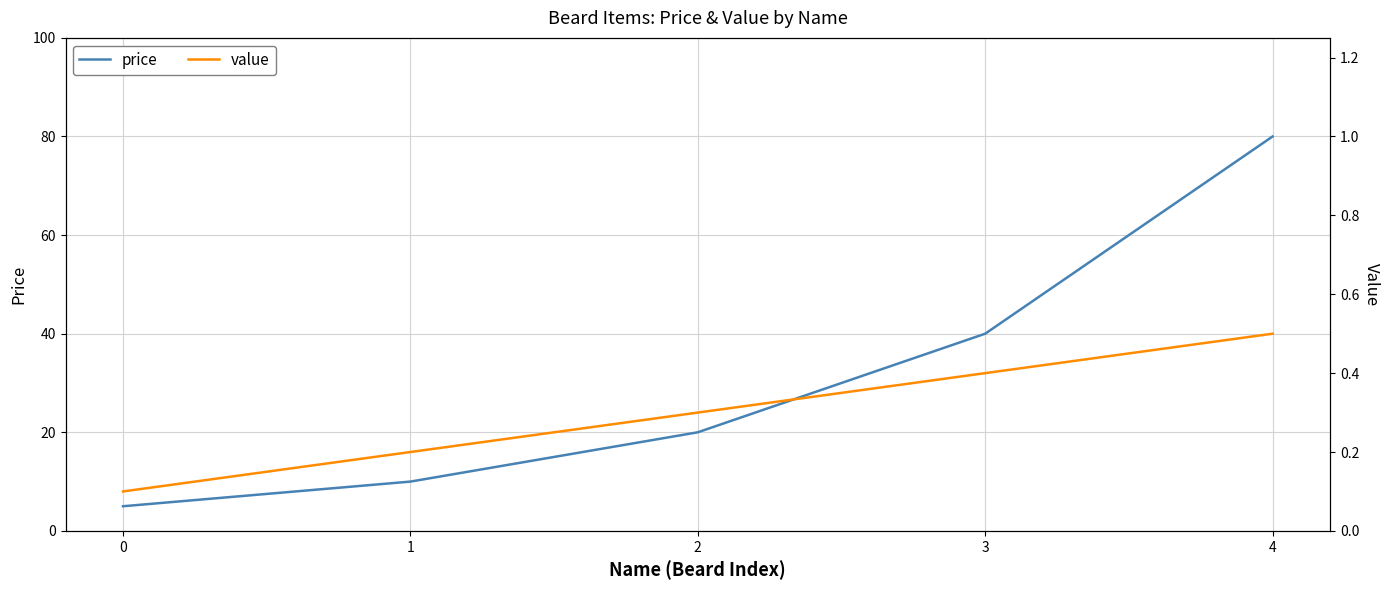

How many data points does each series have?

5